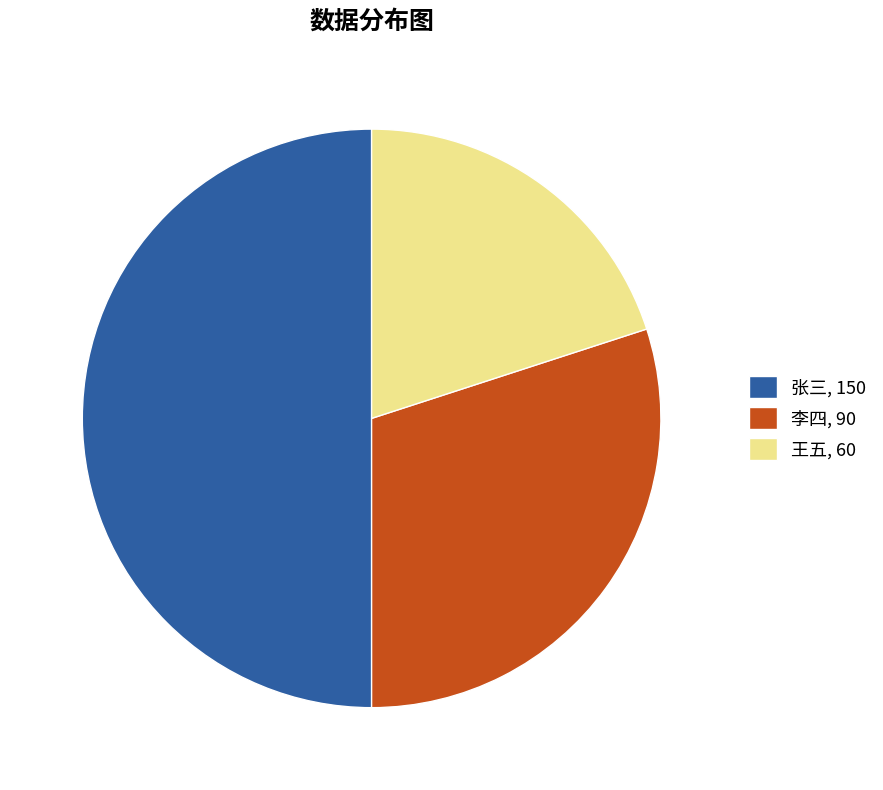

What is the ratio of the value at 王五, 60 to the value at 张三, 150?

0.4